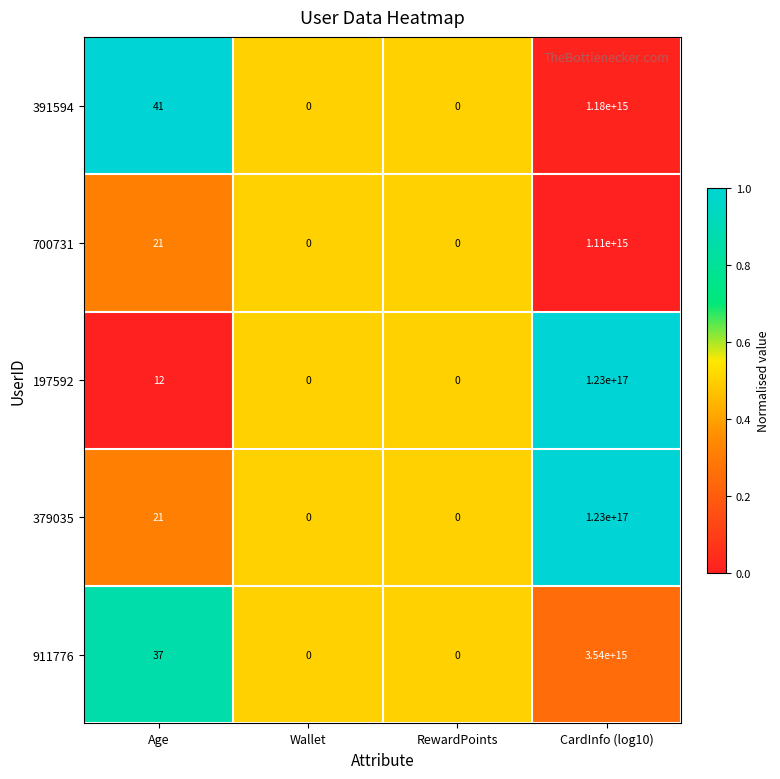

At which label does 379035 reach its peak?

CardInfo (log10)